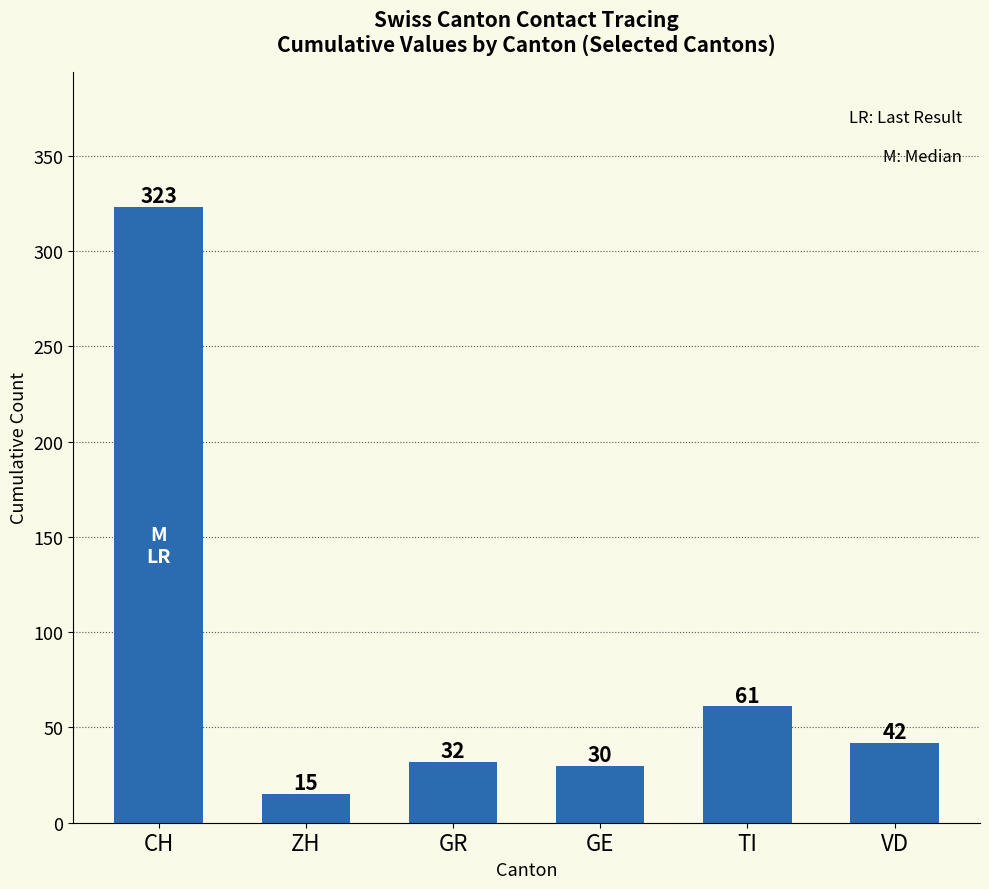

Rank the categories by value from lowest to highest.

ZH, GE, GR, VD, TI, CH